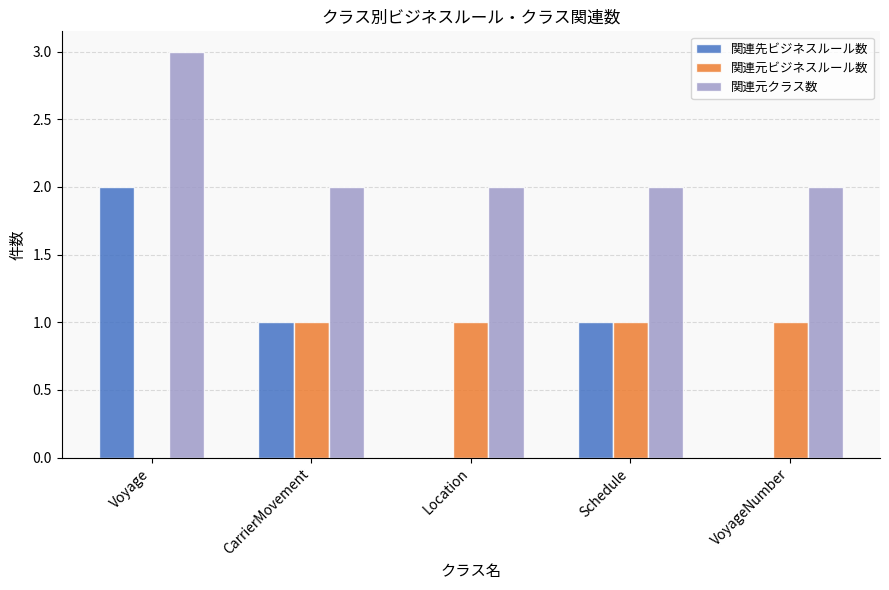

What is the sum of the 関連先ビジネスルール数 values at Voyage and VoyageNumber?

2